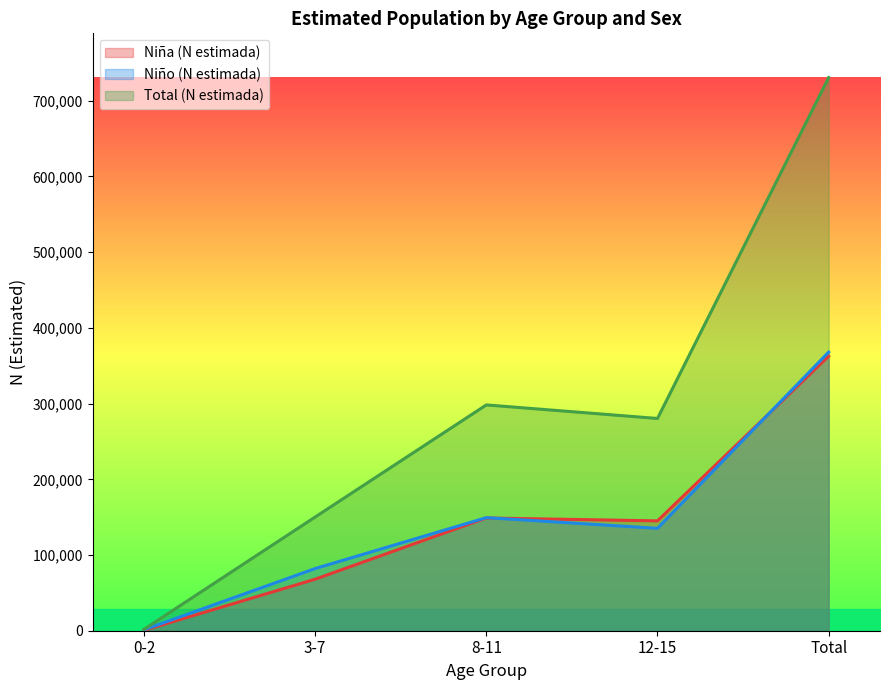

What is the minimum value shown in the chart?

536